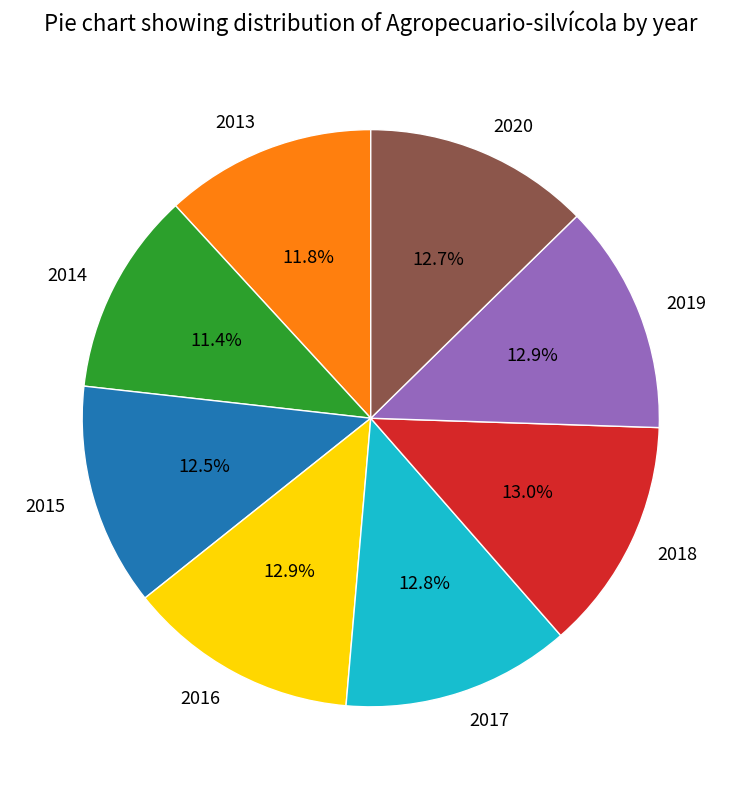

What percentage is NOT represented by 2018?

87.0%